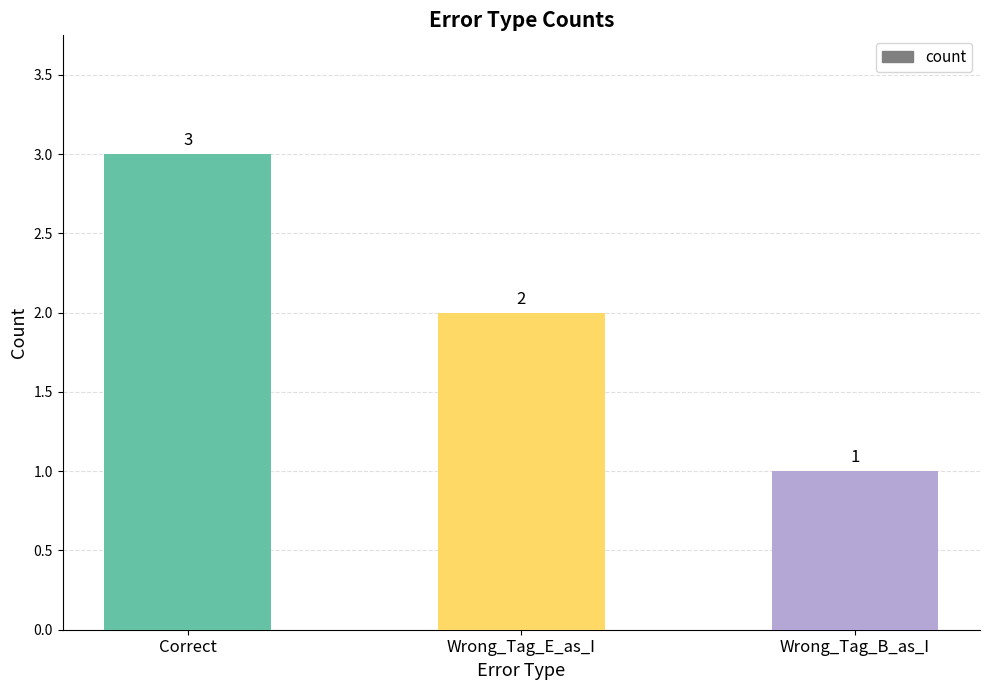

List the labels in order of value, largest first.

Correct, Wrong_Tag_E_as_I, Wrong_Tag_B_as_I